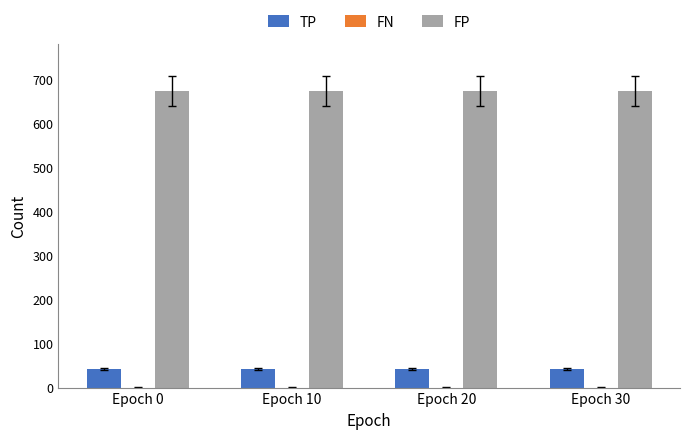

The value of TP at Epoch 30 is 42. True or false?

True